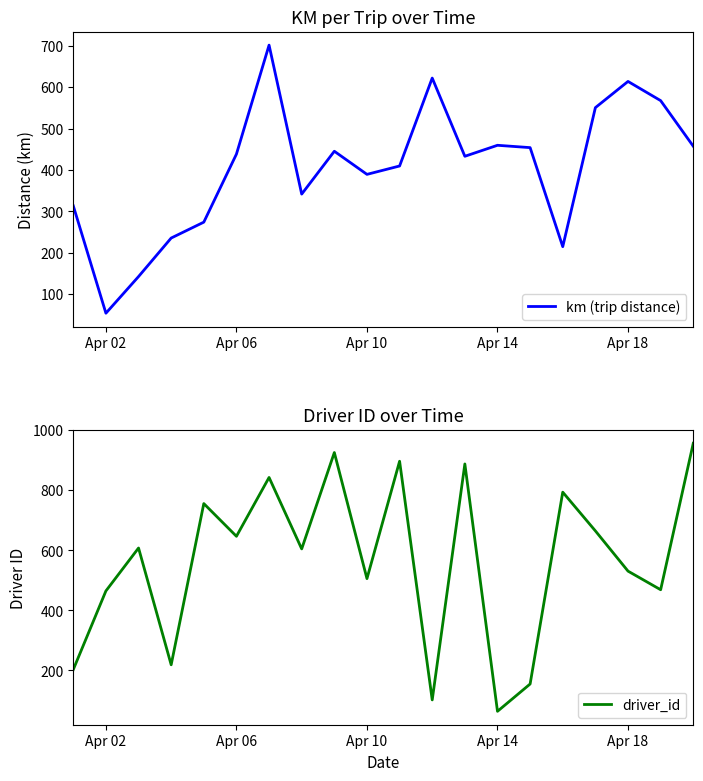

What is the lowest value of the km (trip distance) series?

54.5